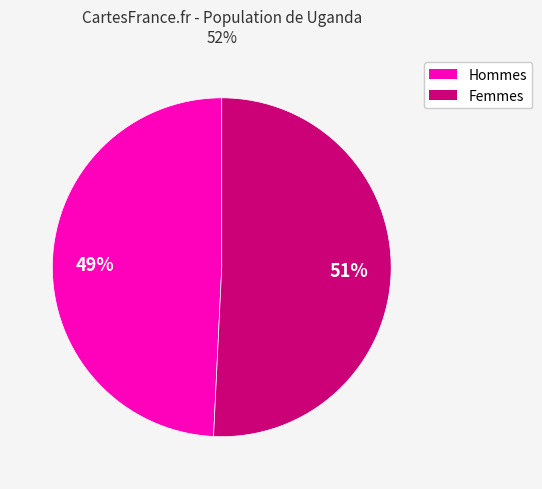

To the nearest percent, what is the difference between the largest and smallest slice percentages?

2%